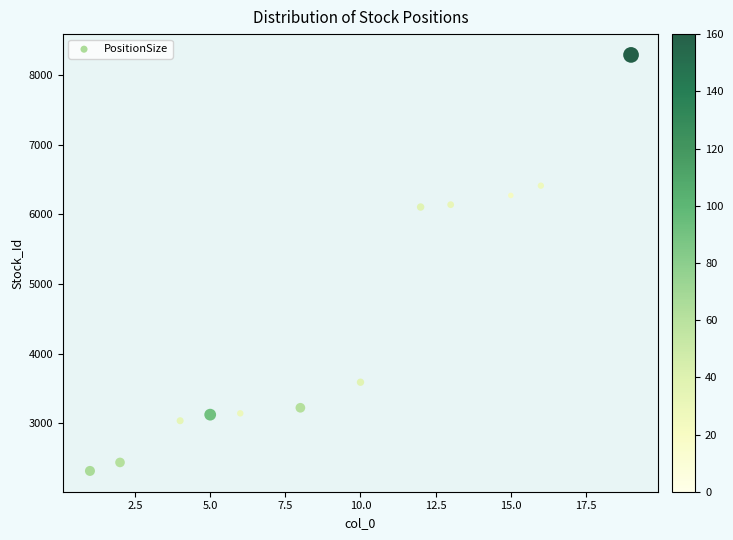

What is the average Y value?

4506